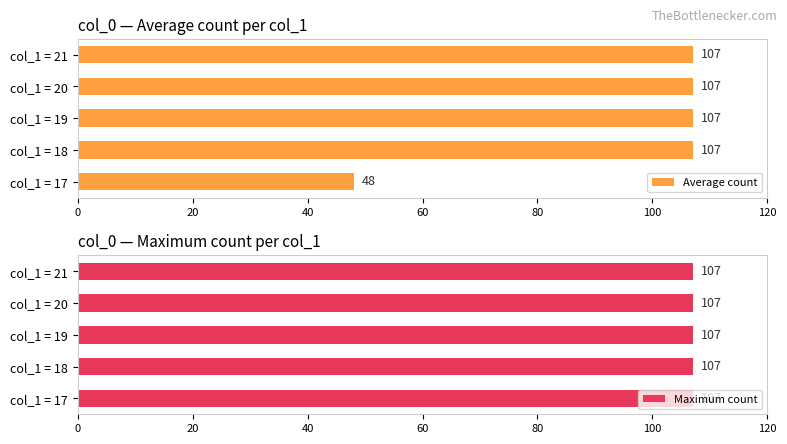

The Average count series shows 174 at col_1 = 21. True or false?

False